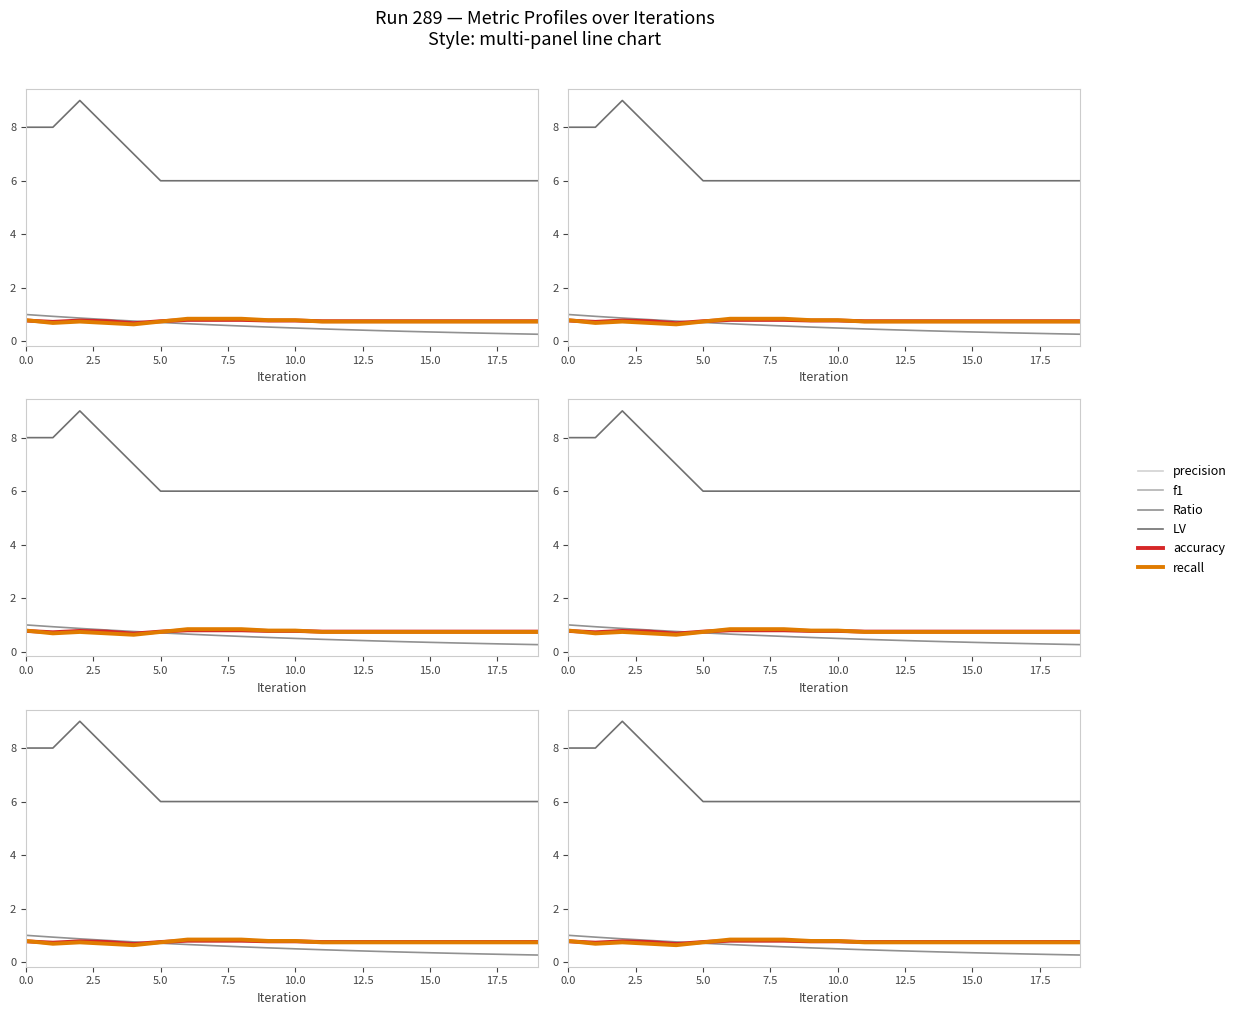

What are all the series names shown in the legend?

precision, f1, Ratio, LV, accuracy, recall